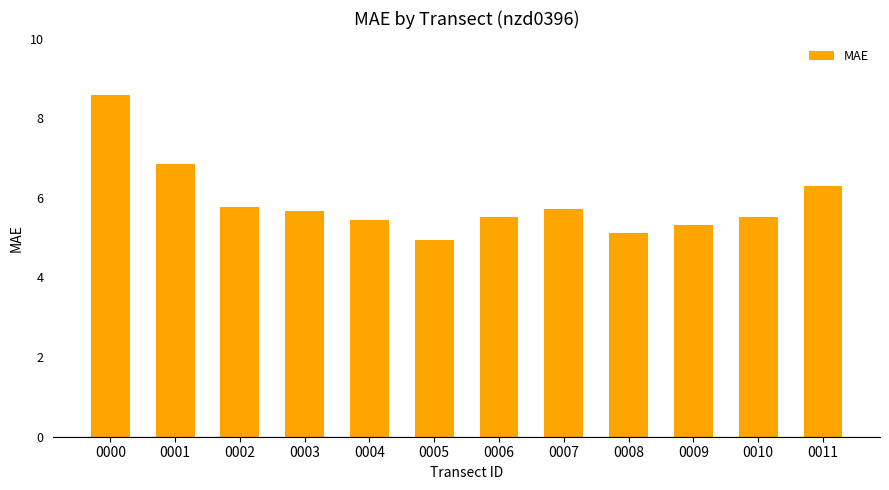

What is the value of the 1st bar from the left?

8.6